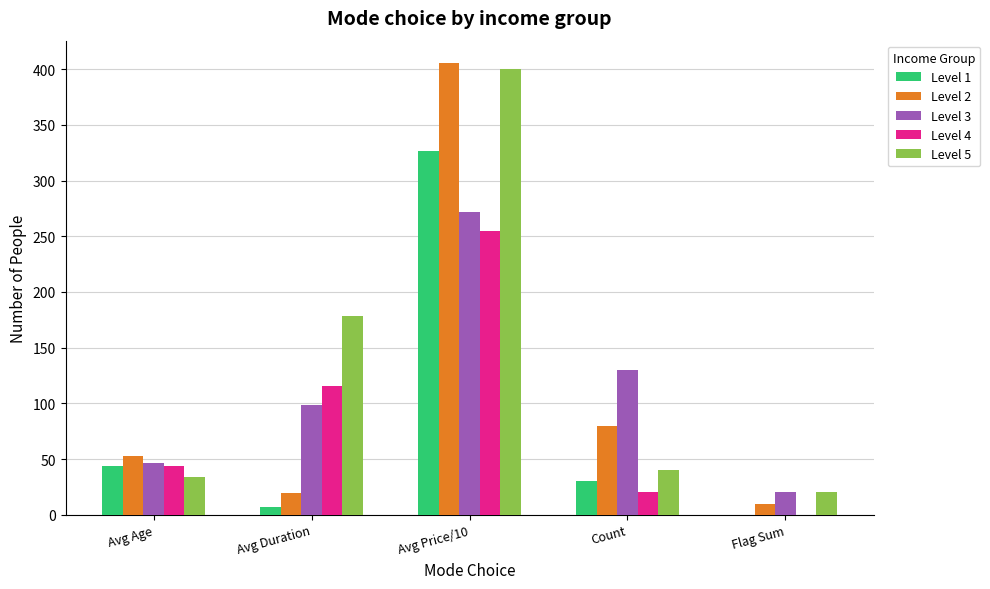

Which series has the largest total across all categories?

Level 5